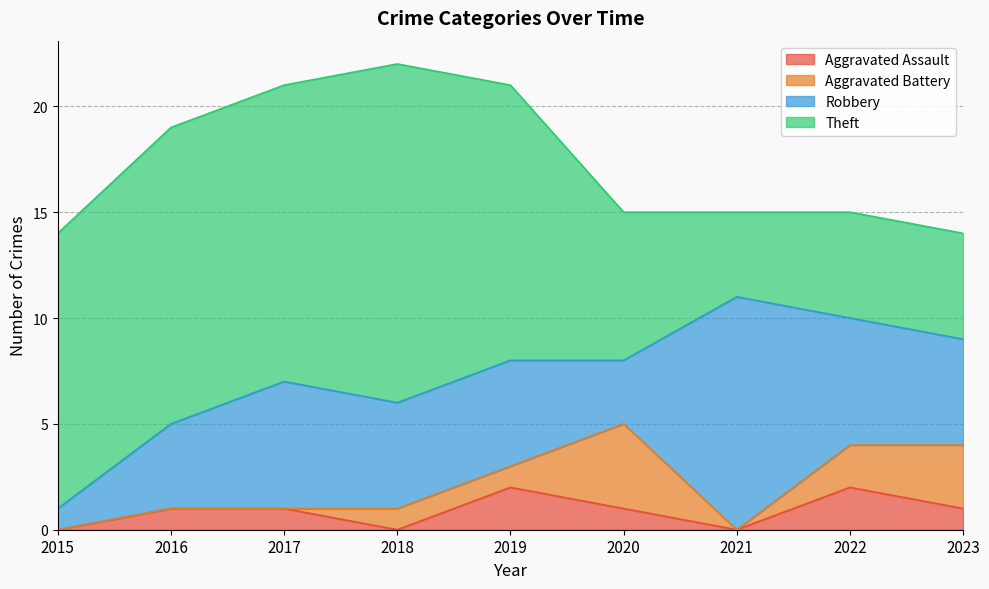

What value does the Theft series have at 2023?

5